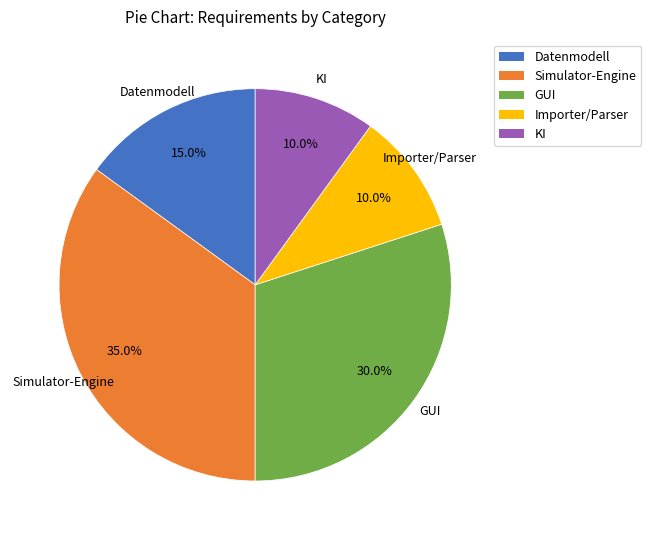

To the nearest percent, what percentage of the pie is Simulator-Engine?

35%